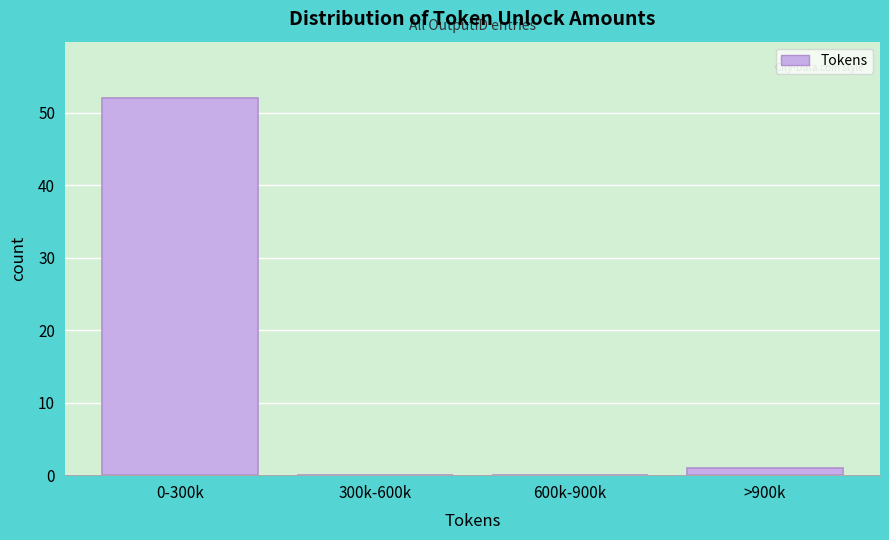

Reading left to right, extract all data points from this chart.

0-300k=52	300k-600k=0	600k-900k=0	>900k=1